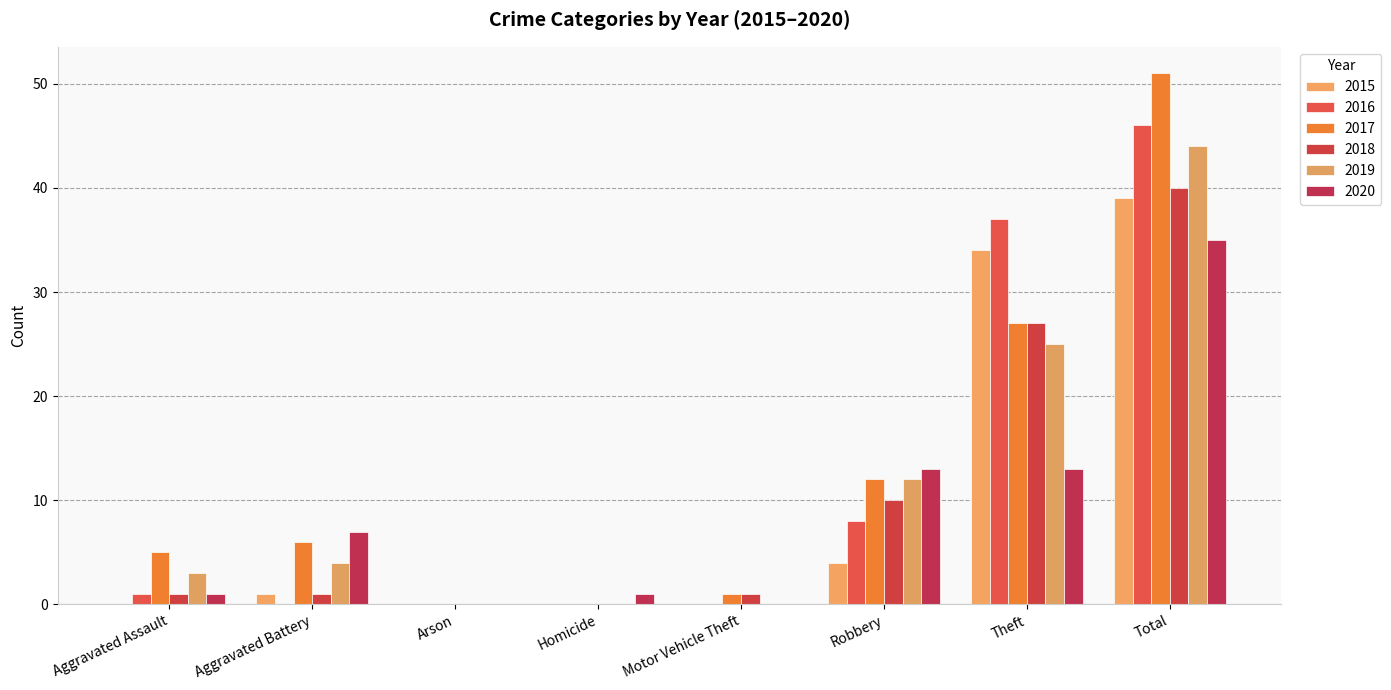

How many series are shown in this chart?

6